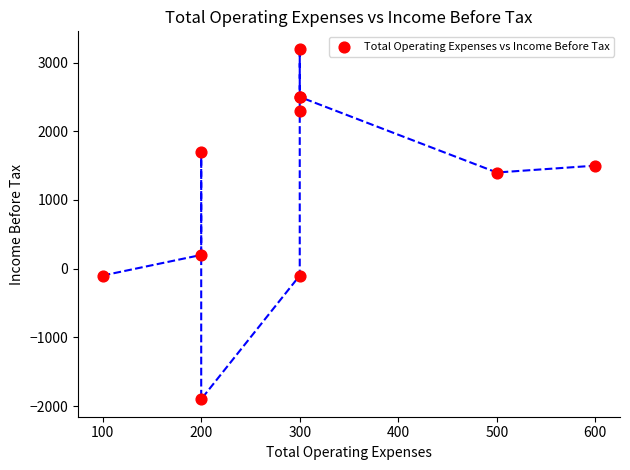

What Y value in the scatter plot is closest to 650?

200